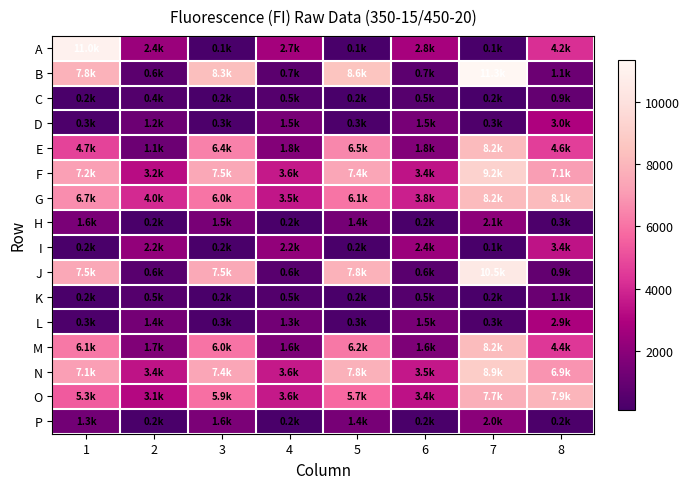

Which has a higher value, 6 or 4?

6